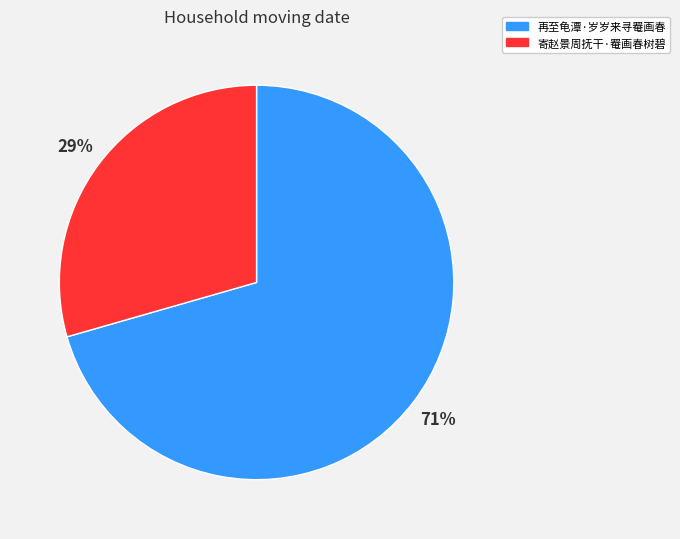

To the nearest percent, what percentage of the pie is 再至龟潭·岁岁来寻罨画春?

71%